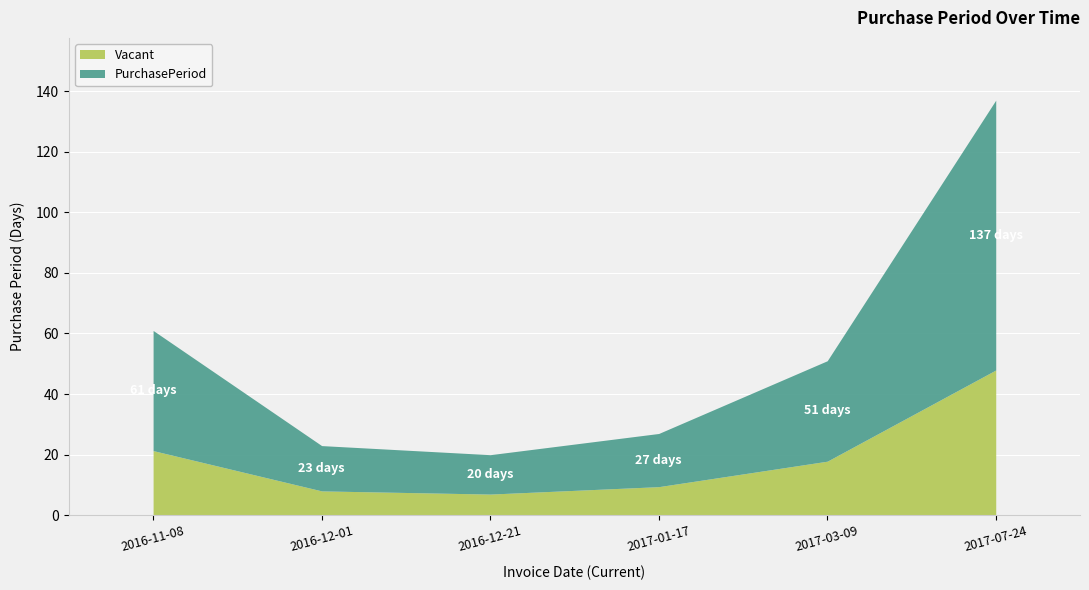

Where does the data first go above 51?

2016-11-08